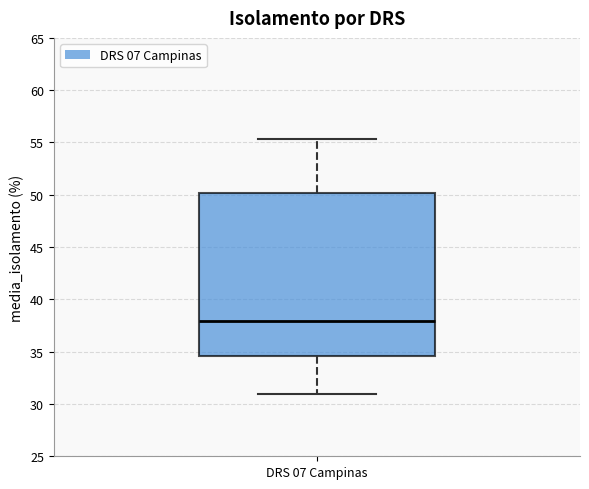

Where does the upper whisker of the box for DRS 07 Campinas end on the y-axis? The values are not printed on the chart, so give them approximately, as read against the axis.

55.5